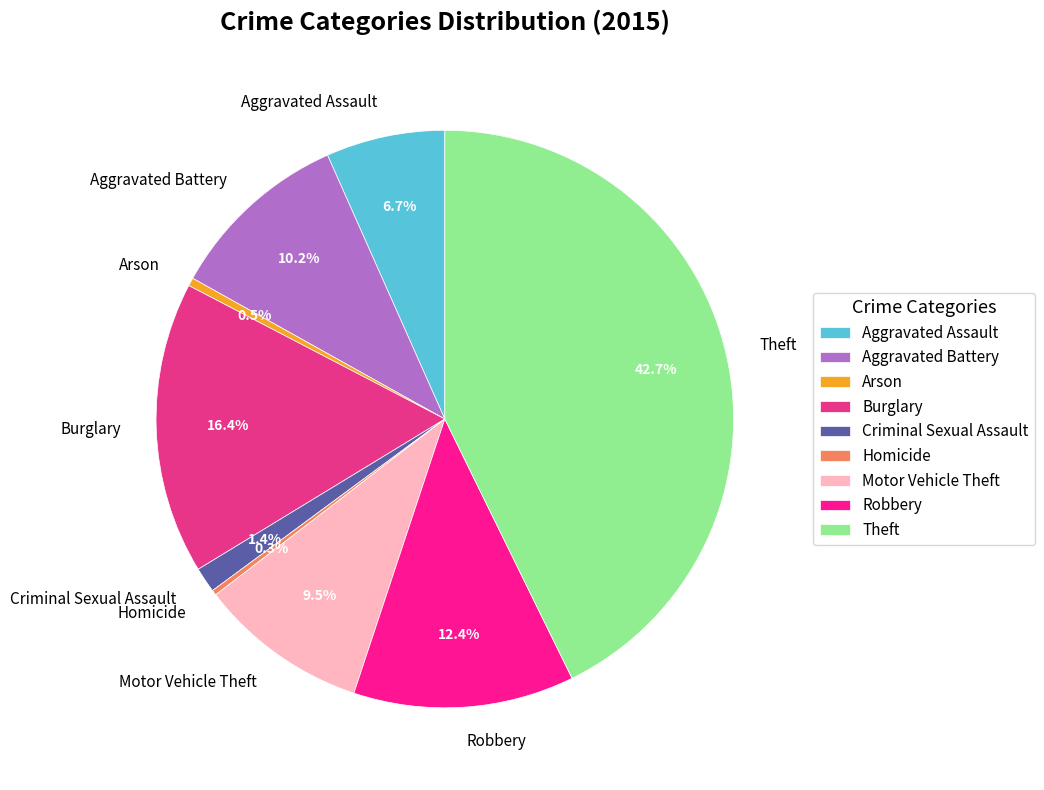

Which has a higher value, Homicide or Motor Vehicle Theft?

Motor Vehicle Theft